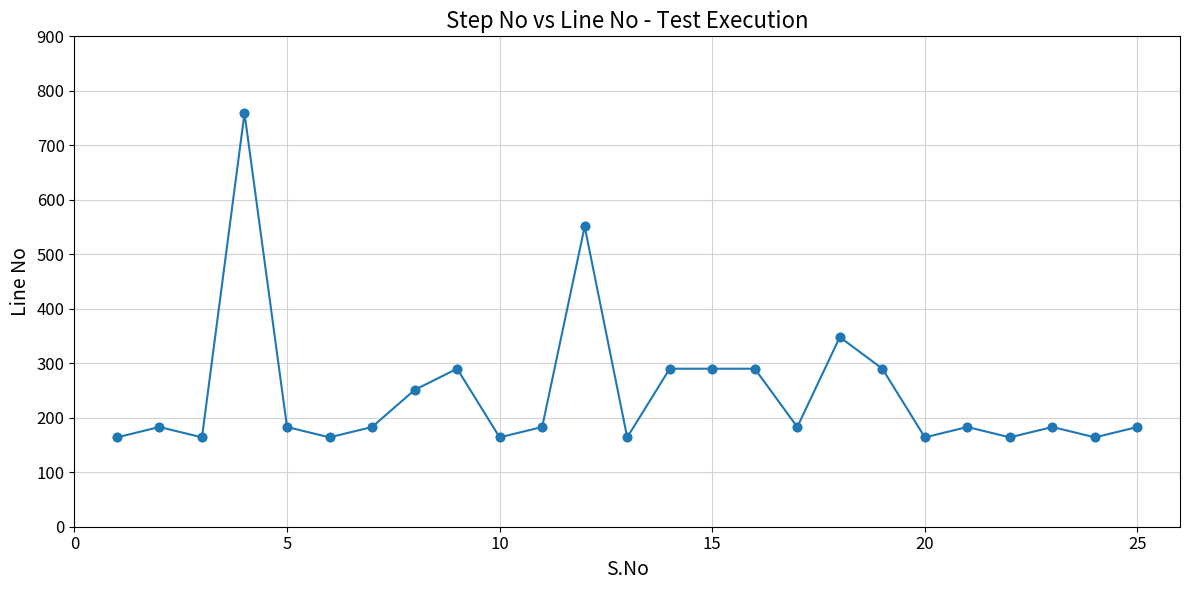

What is the difference between the maximum and minimum values?

595